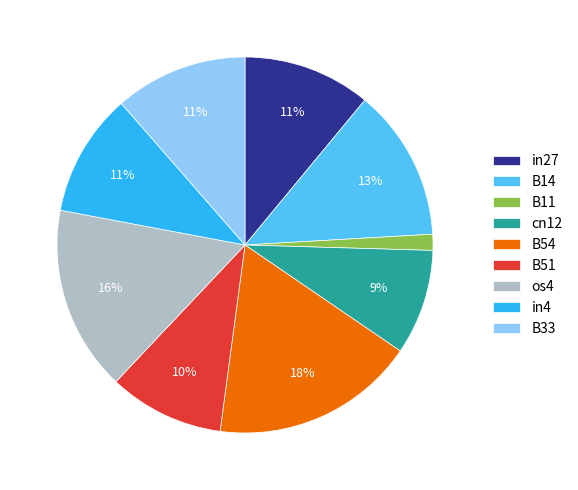

Do B33 and B54 together represent more than half of the pie?

No